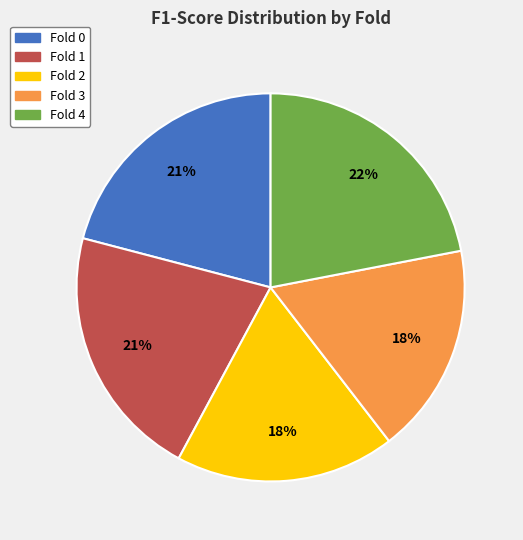

Is there a majority slice in this chart?

No